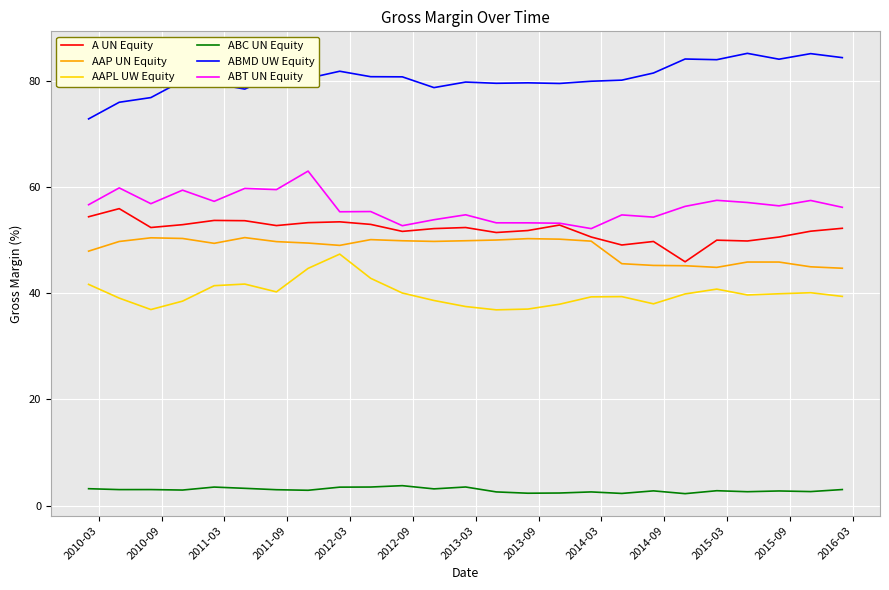

True or false: ABC UN Equity and A UN Equity intersect in this chart.

False